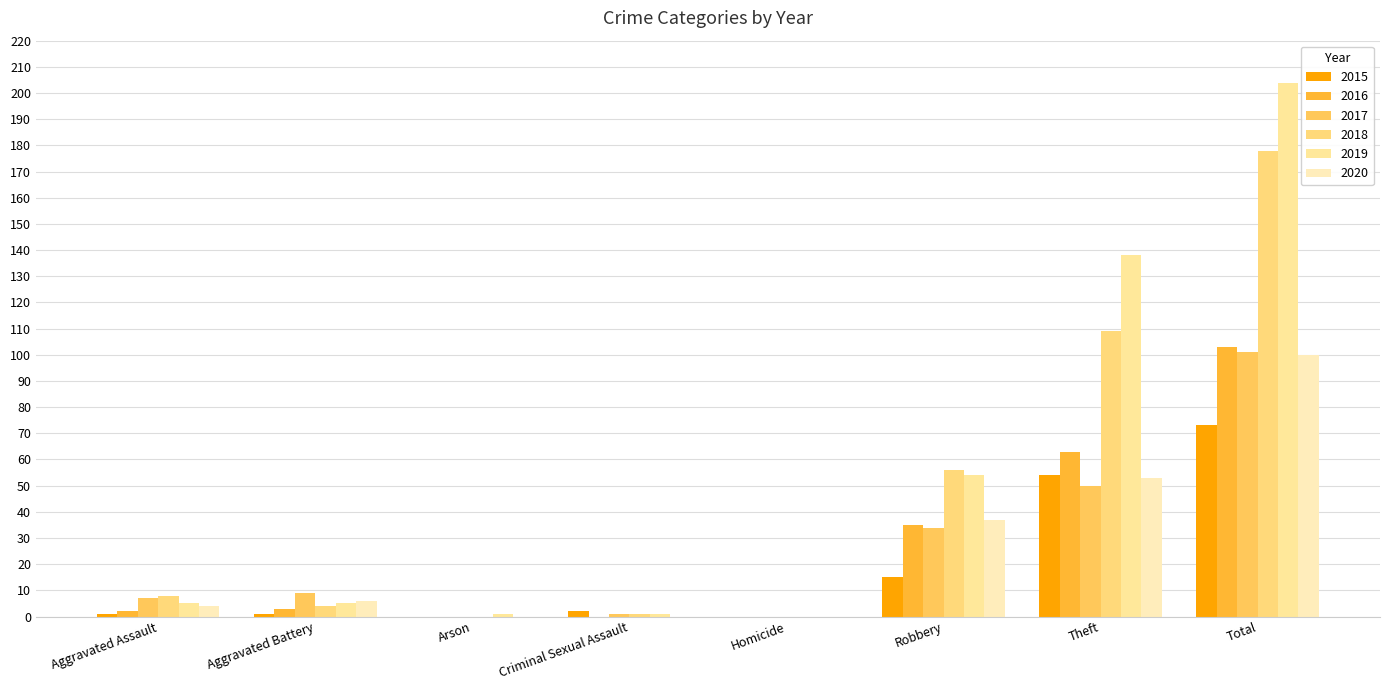

What is the total value across all series at Criminal Sexual Assault?

5